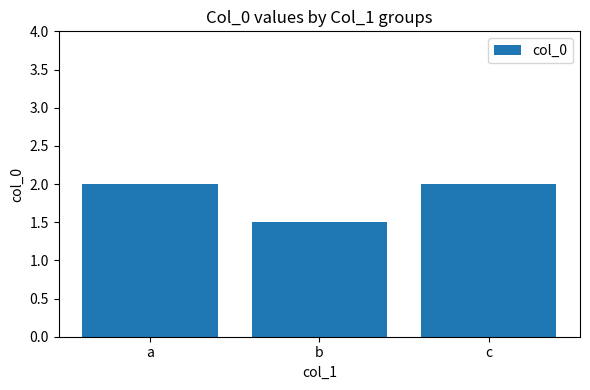

What is the change in value from a to b?

-0.5